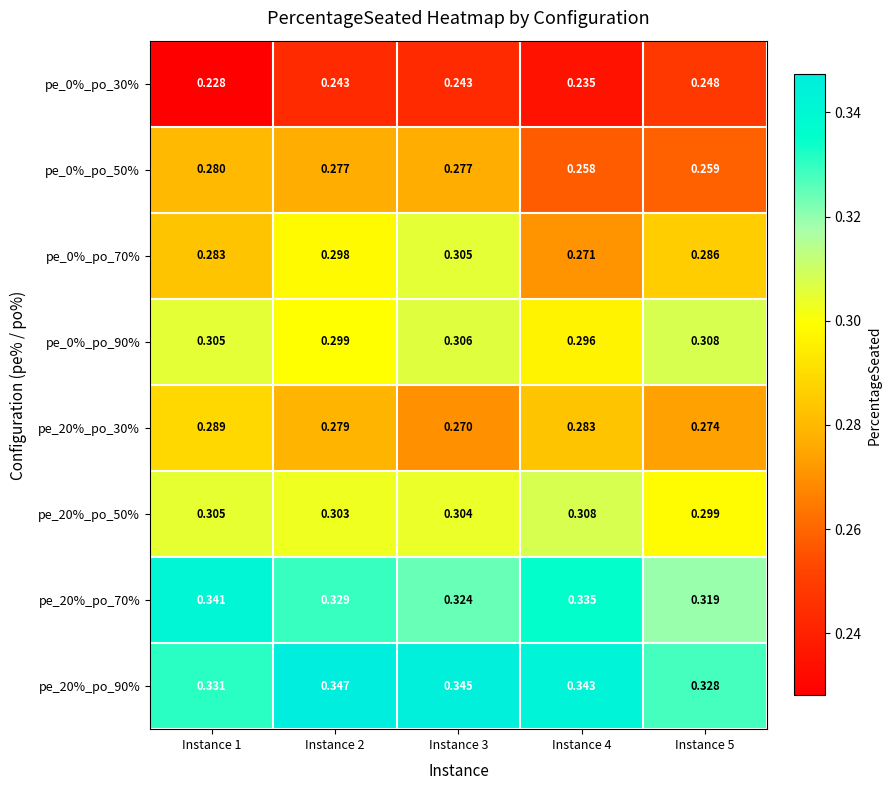

Is the value of pe_20%_po_30% at Instance 2 greater than the value of pe_0%_po_50% at Instance 5?

Yes